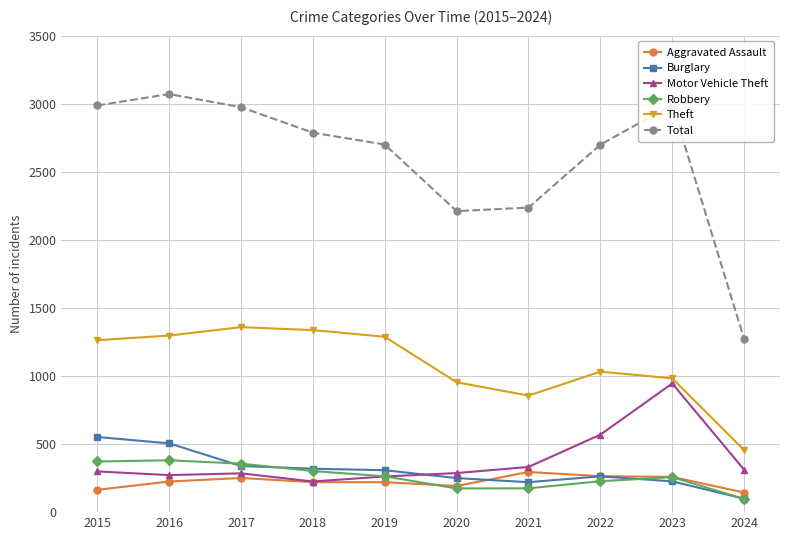

What is the spread (max minus min) of values at 2020?

2037